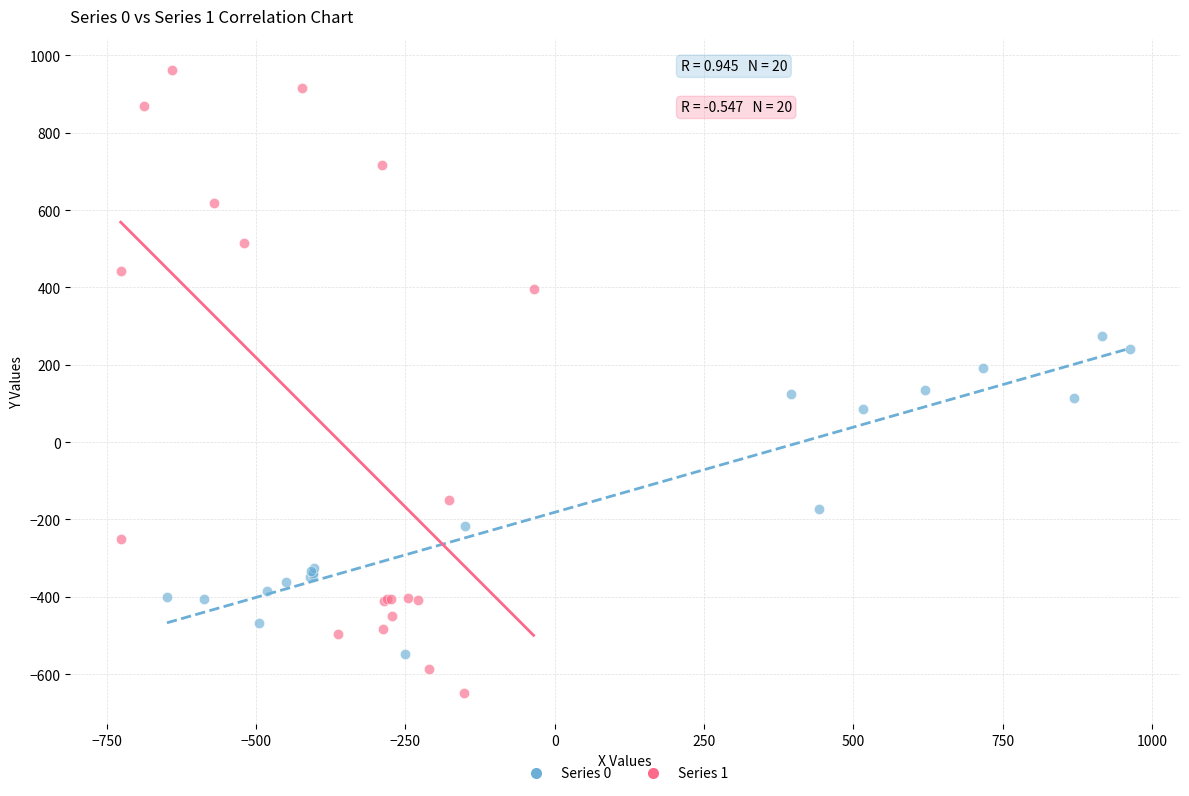

What are all the series names shown in the legend?

Series 0, Series 1